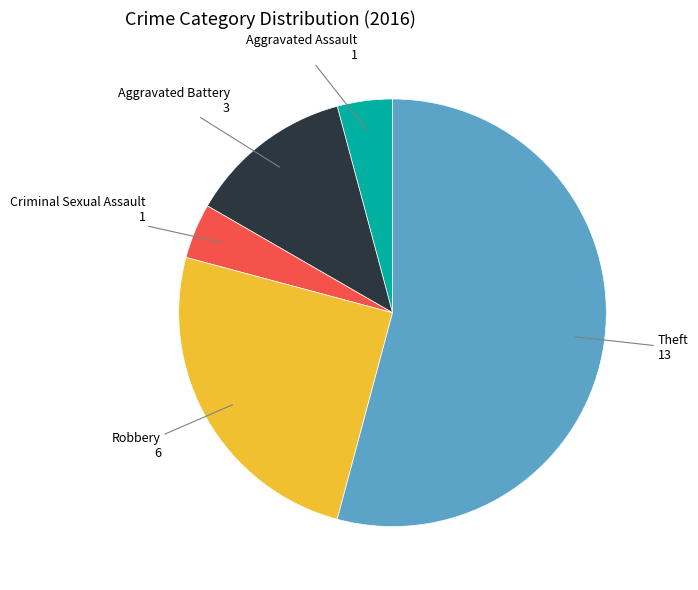

Is it true that Theft is 47% of the pie?

False